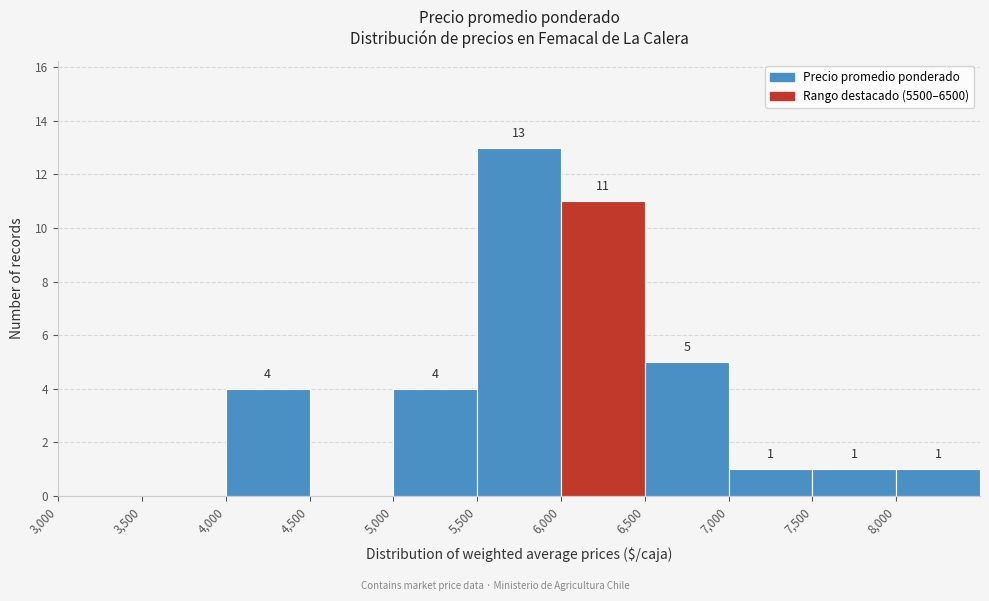

Over which range of the x-axis is the bar tallest?

5500 to 6000